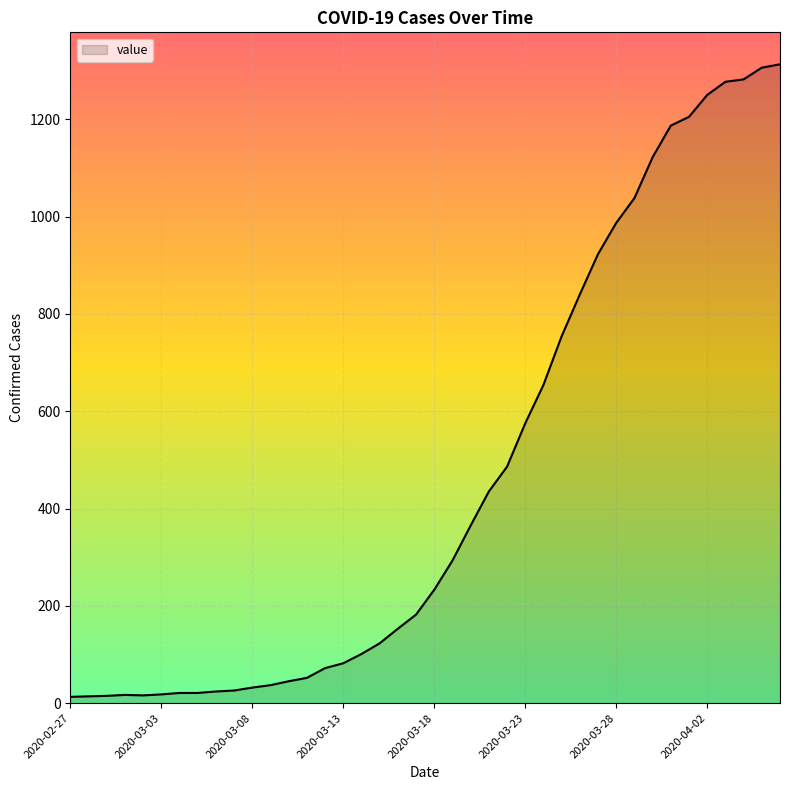

How many series are shown in this chart?

1